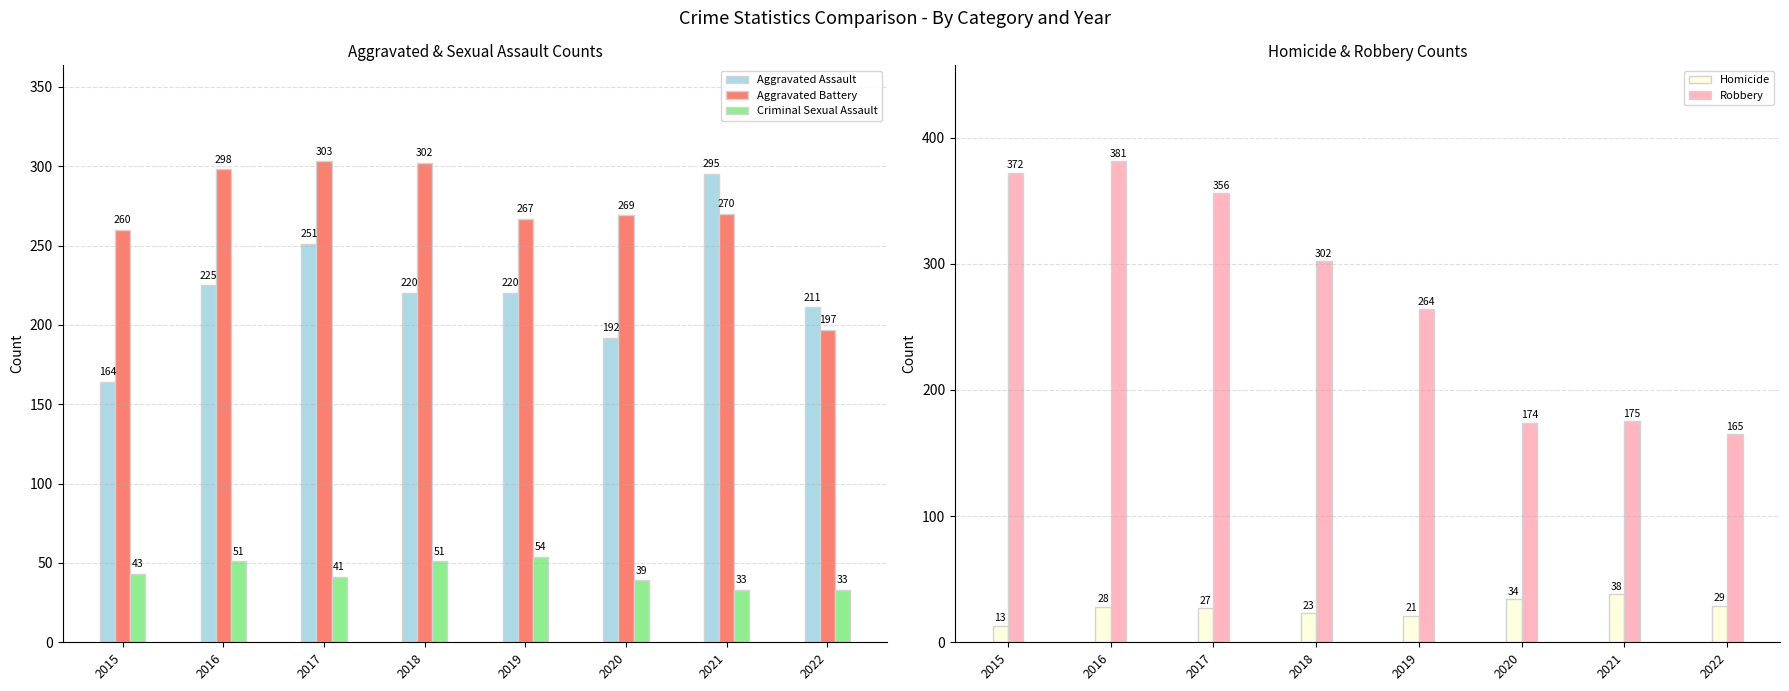

What is the highest value of the Homicide series?

38